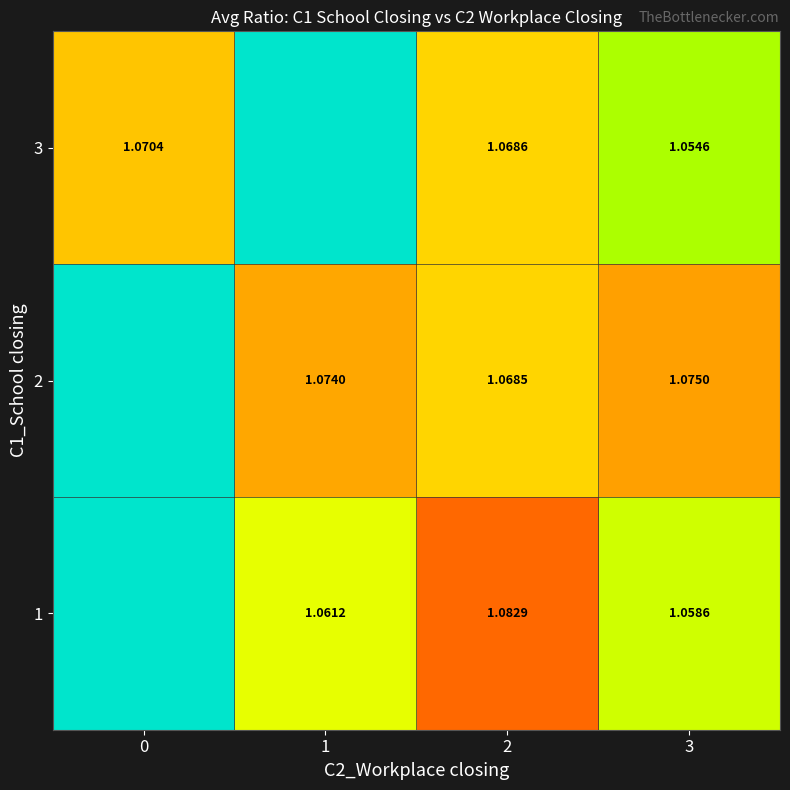

Is the value of 3 at 3 greater than the value of 2 at 2?

No